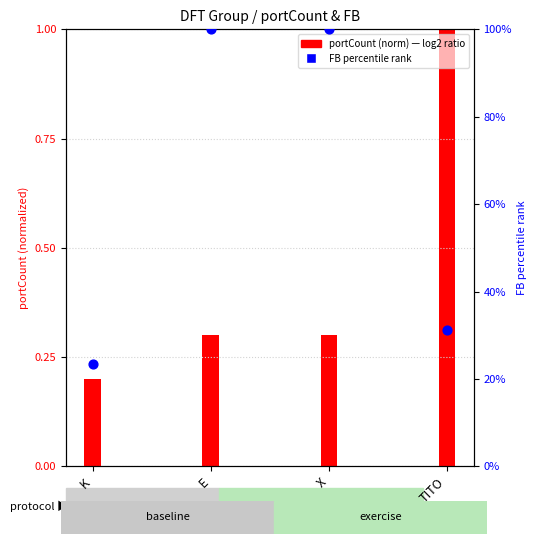

Which series has the widest spread of Y values?

FB percentile rank